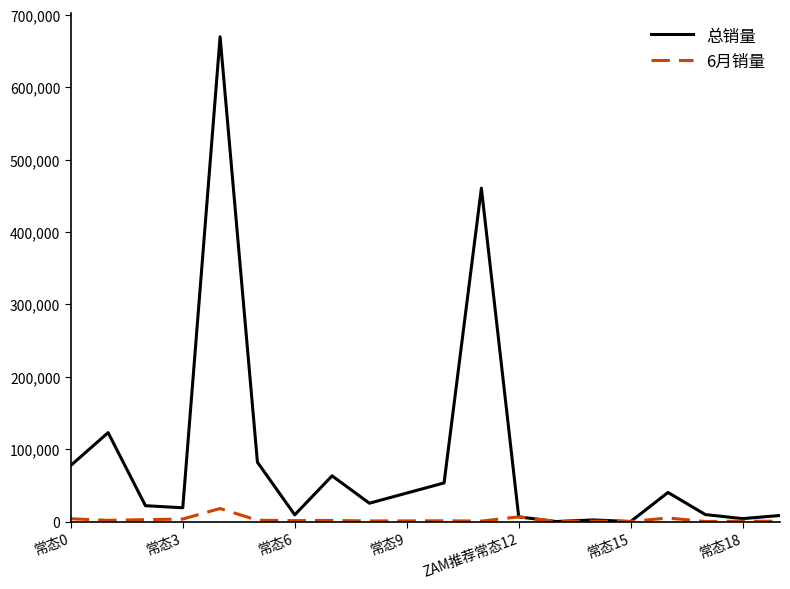

Which series has the largest total across all categories?

总销量